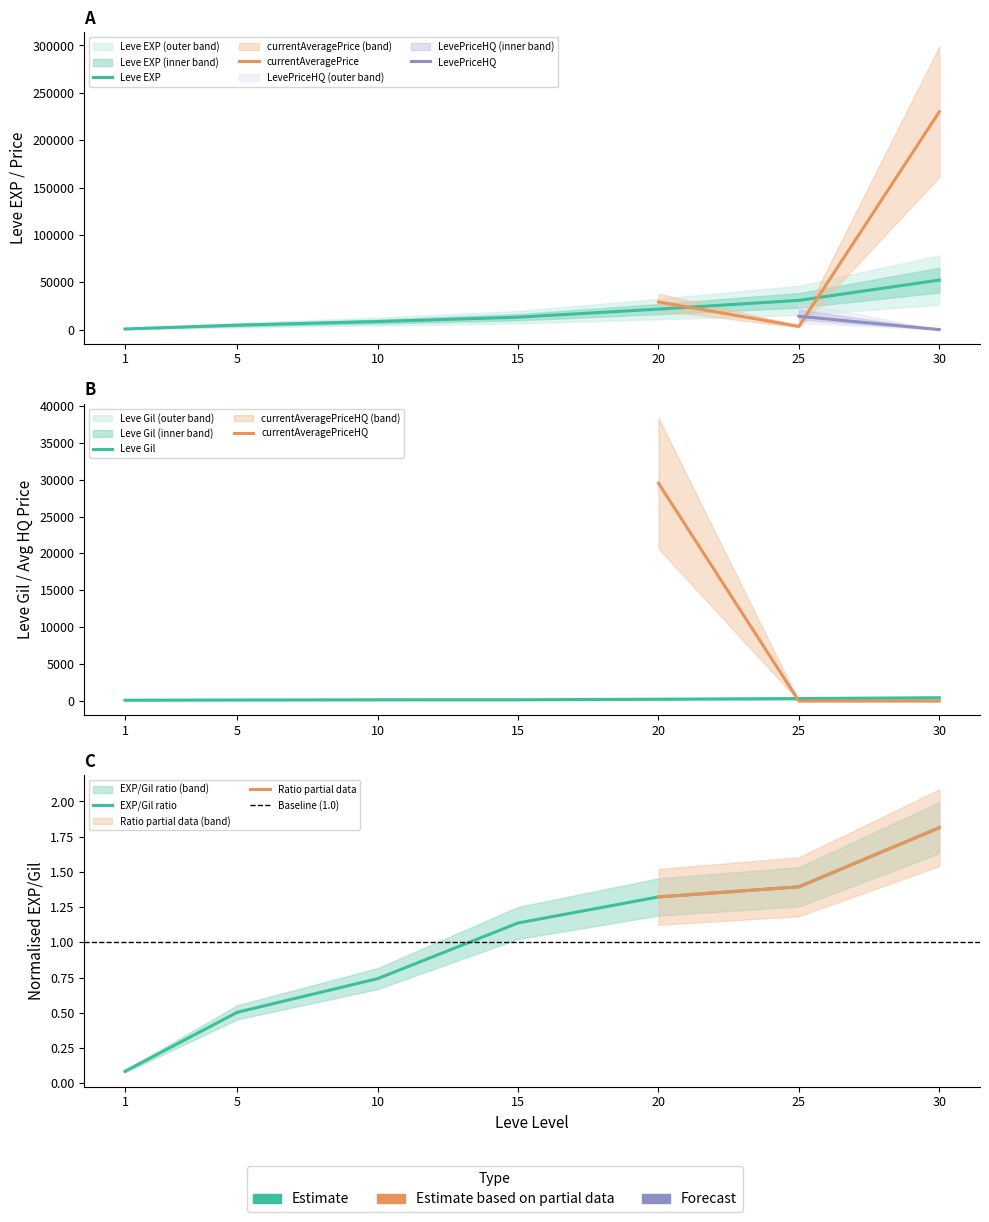

What is the value of the LevePriceHQ point at the 6th from the left?

14000.0